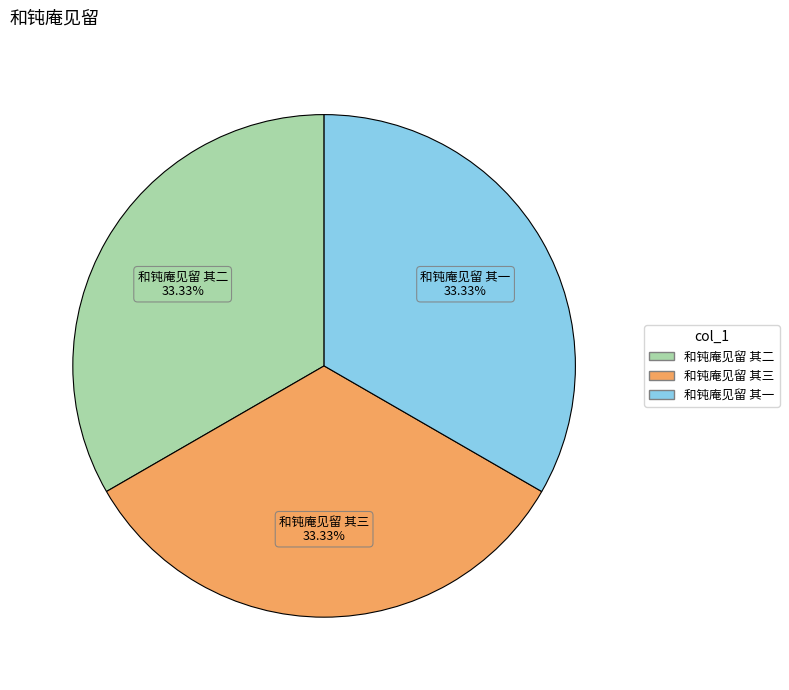

The 和钝庵见留 其二 slice represents 27% of the pie. True or false?

False